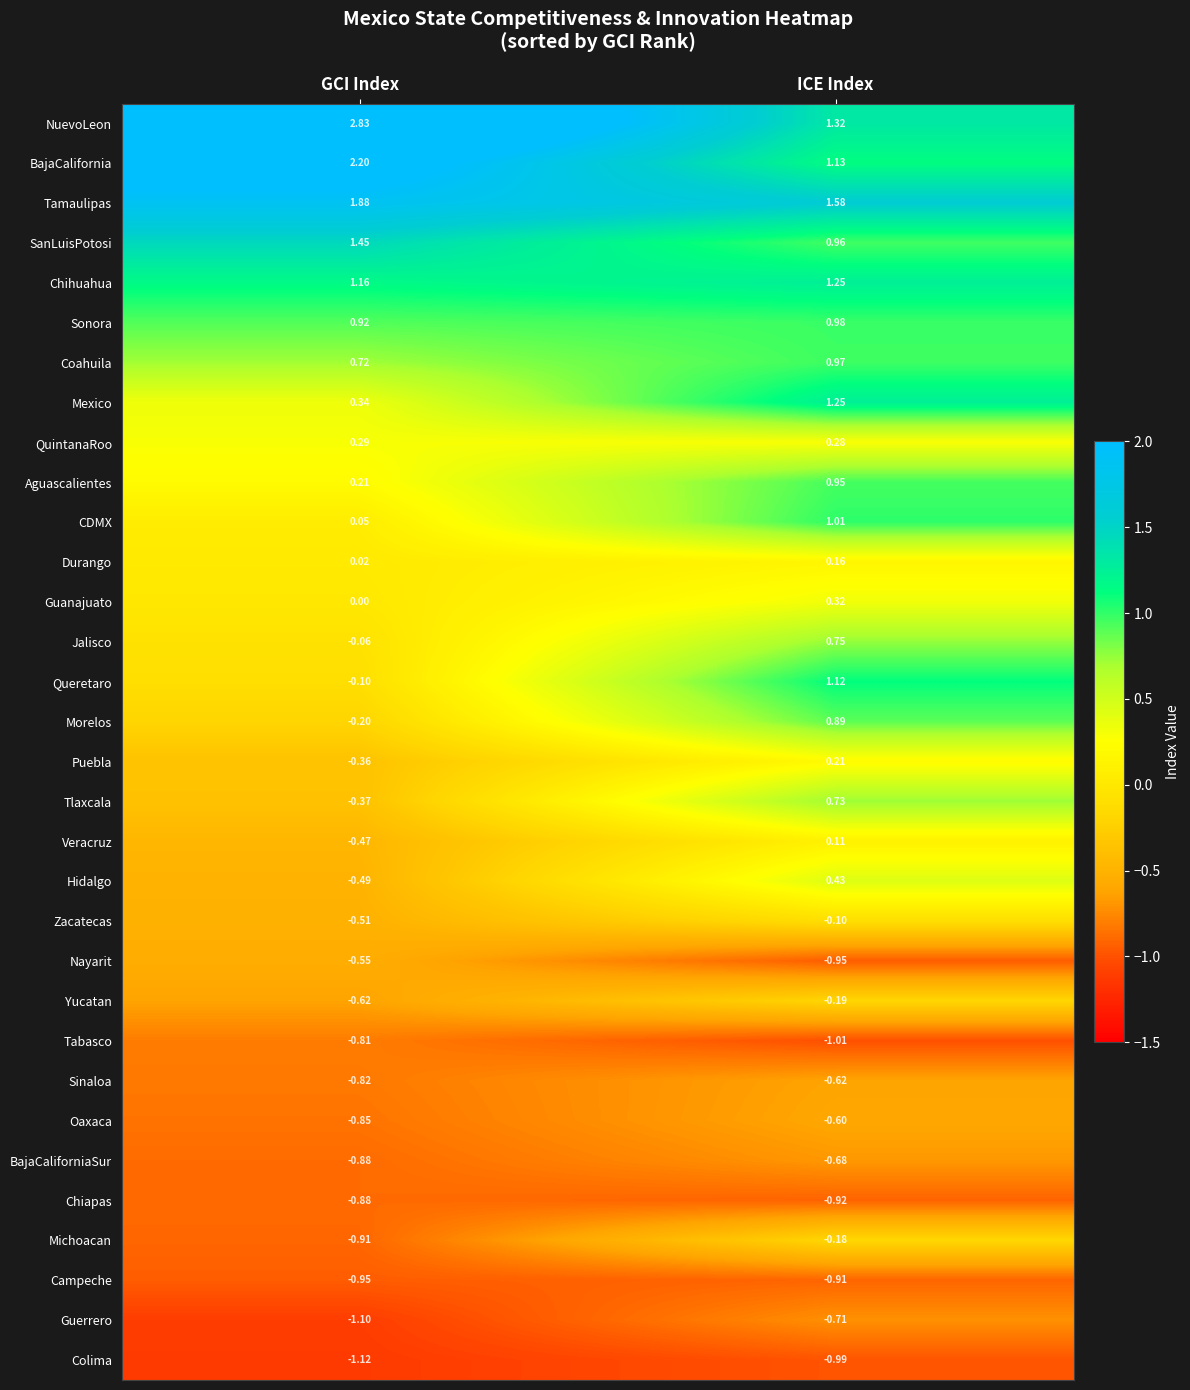

Which category has the lowest value in the Queretaro series?

GCI Index